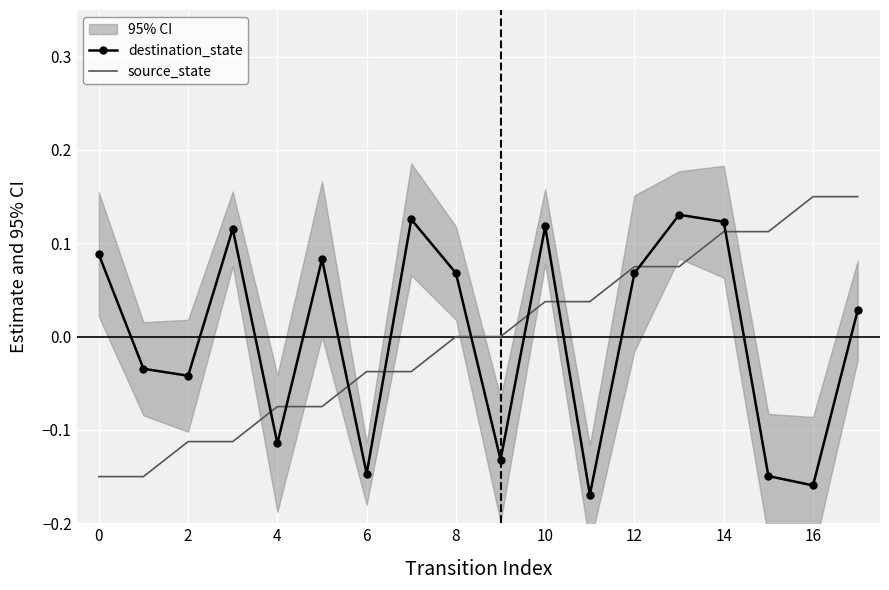

Is the value of source_state at 12 greater than the value of destination_state at 0?

No